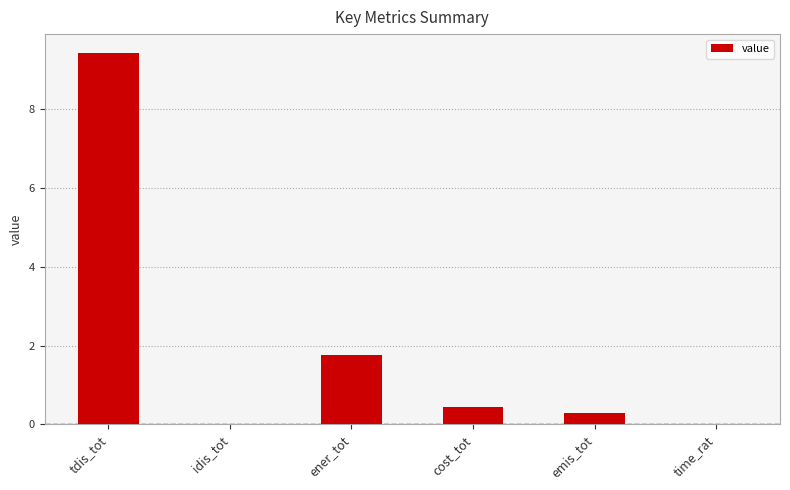

How many series are shown in this chart?

1